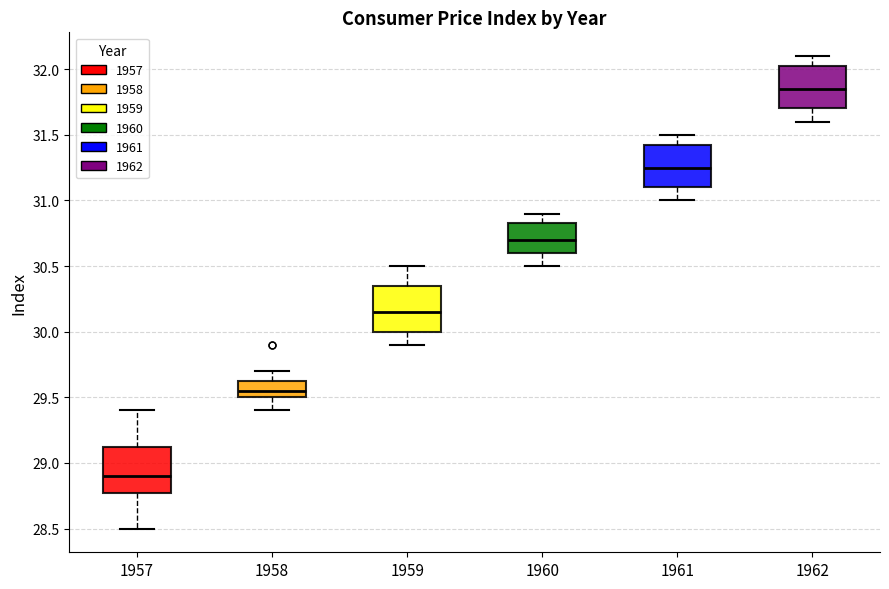

Which box's median line is the lowest?

1957